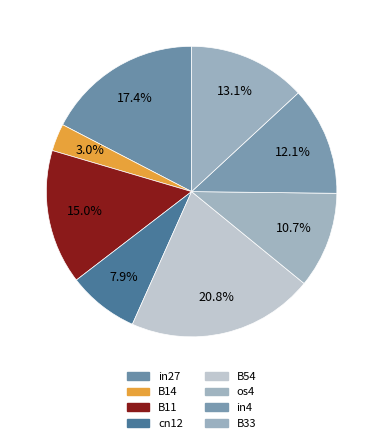

Count the number of slices in the pie.

8